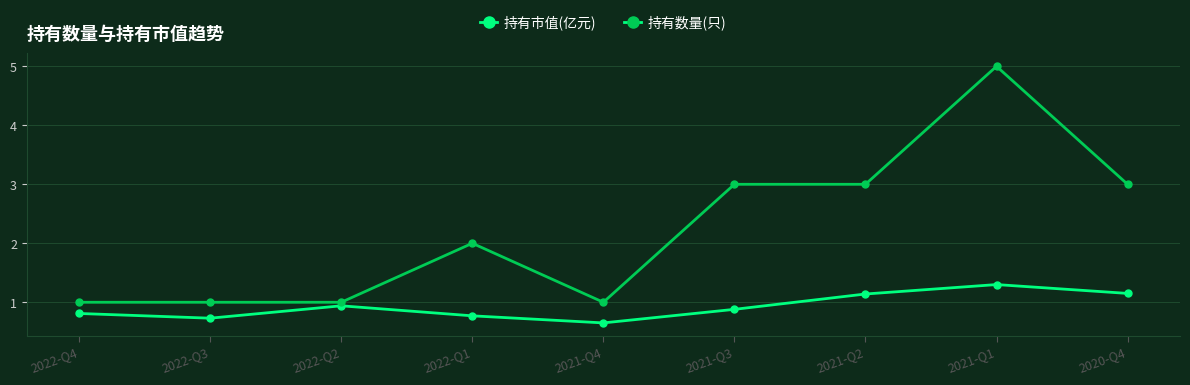

What is the value of the 持有市值(亿元) point at the 6th from the left?

0.9